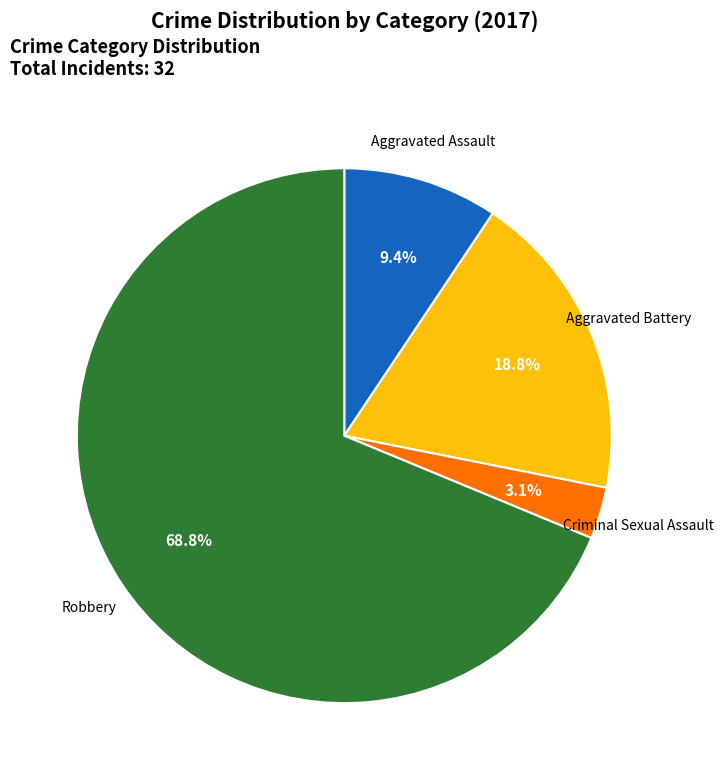

Which slice is the largest?

Robbery